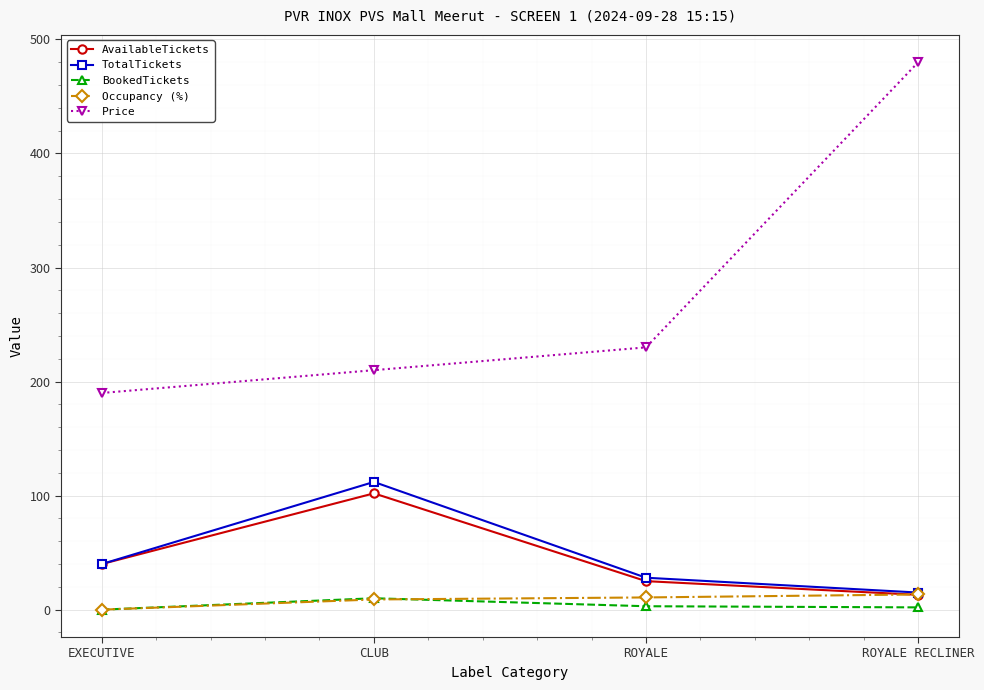

Is it true that Price equals 706.2 at ROYALE RECLINER?

False